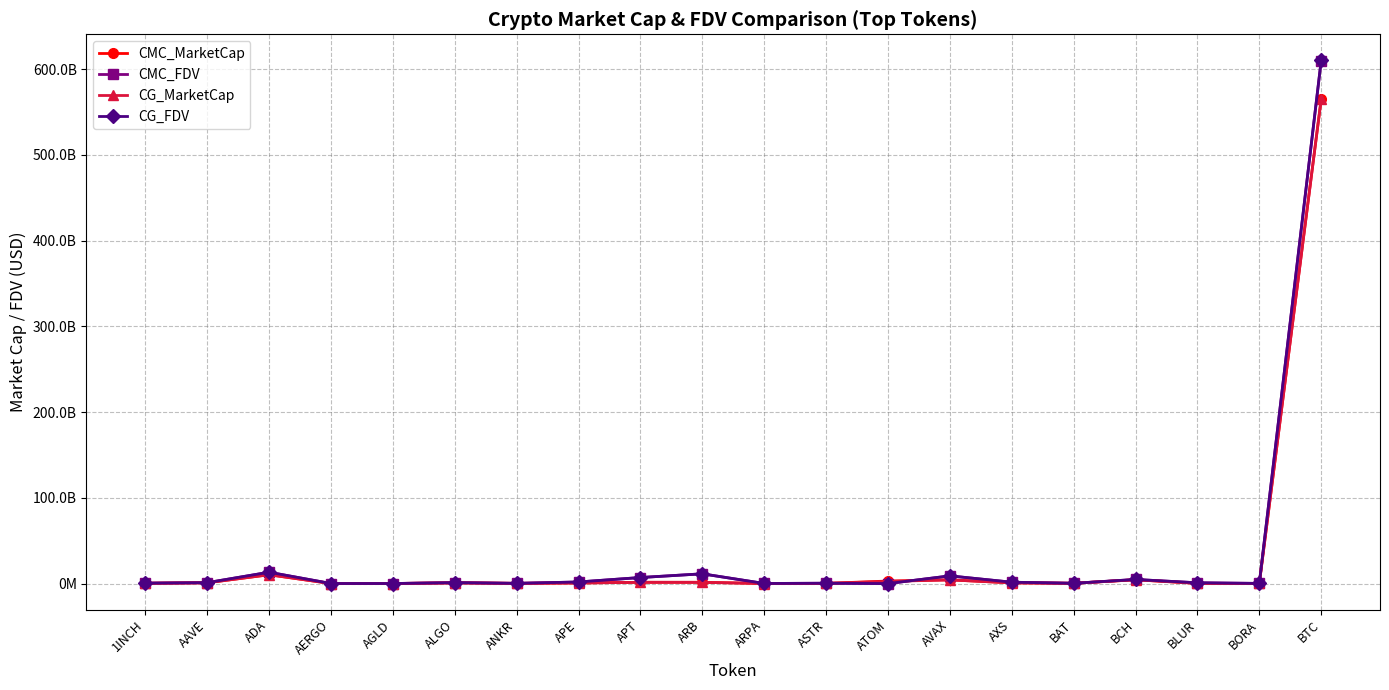

What position from the right is ADA?

18